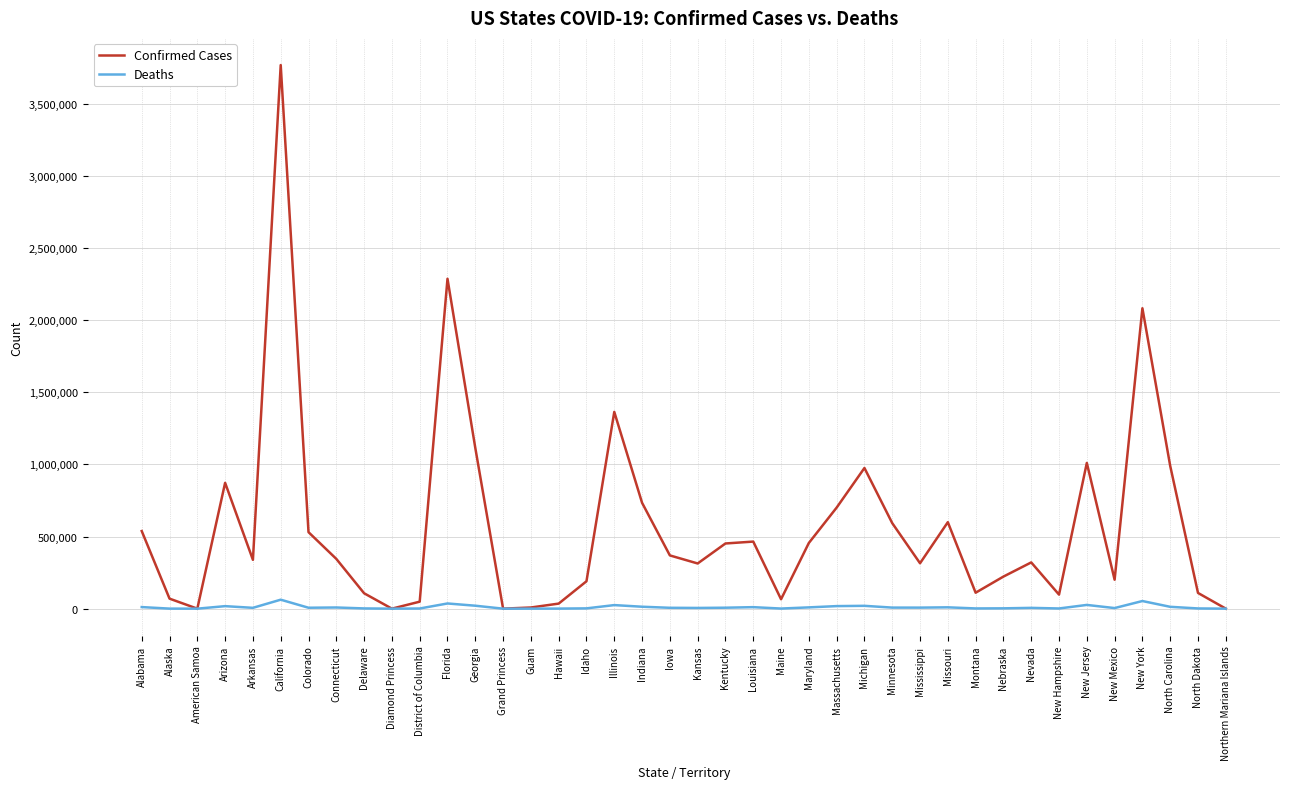

At which label does Confirmed Cases first exceed 344977?

Alabama